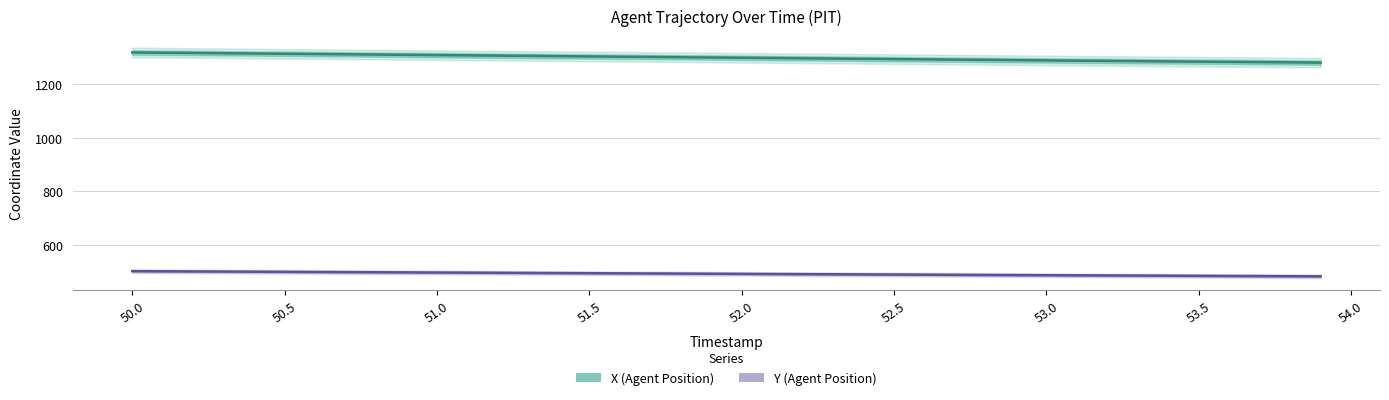

Which series has the largest total across all categories?

X (Agent Position)